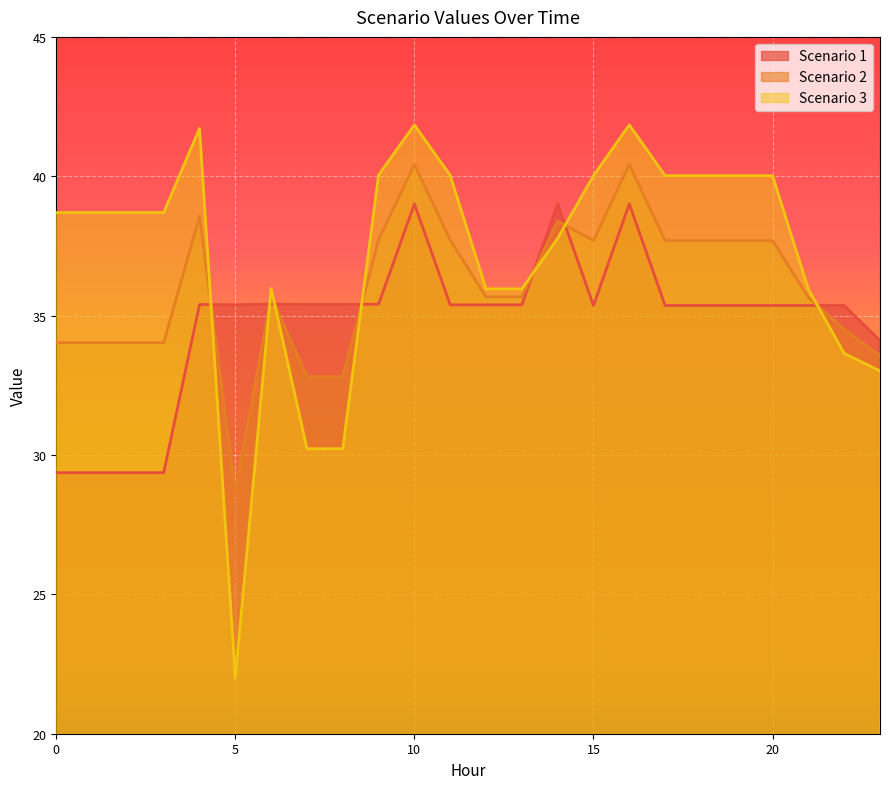

What is the difference between the second highest and second lowest values in the Scenario 2 series?

7.6